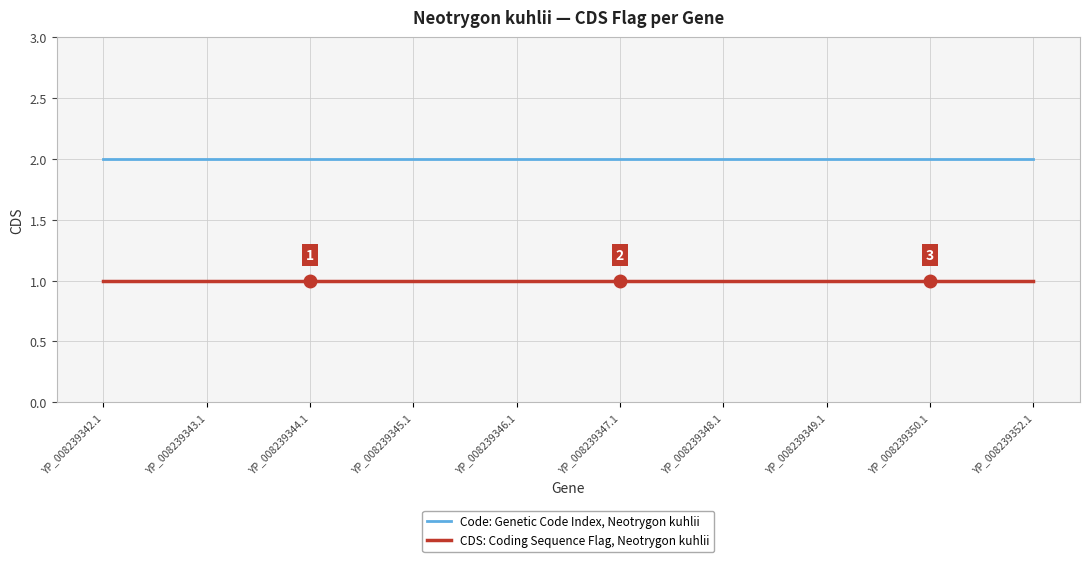

What position from the left is YP_008239350.1?

9